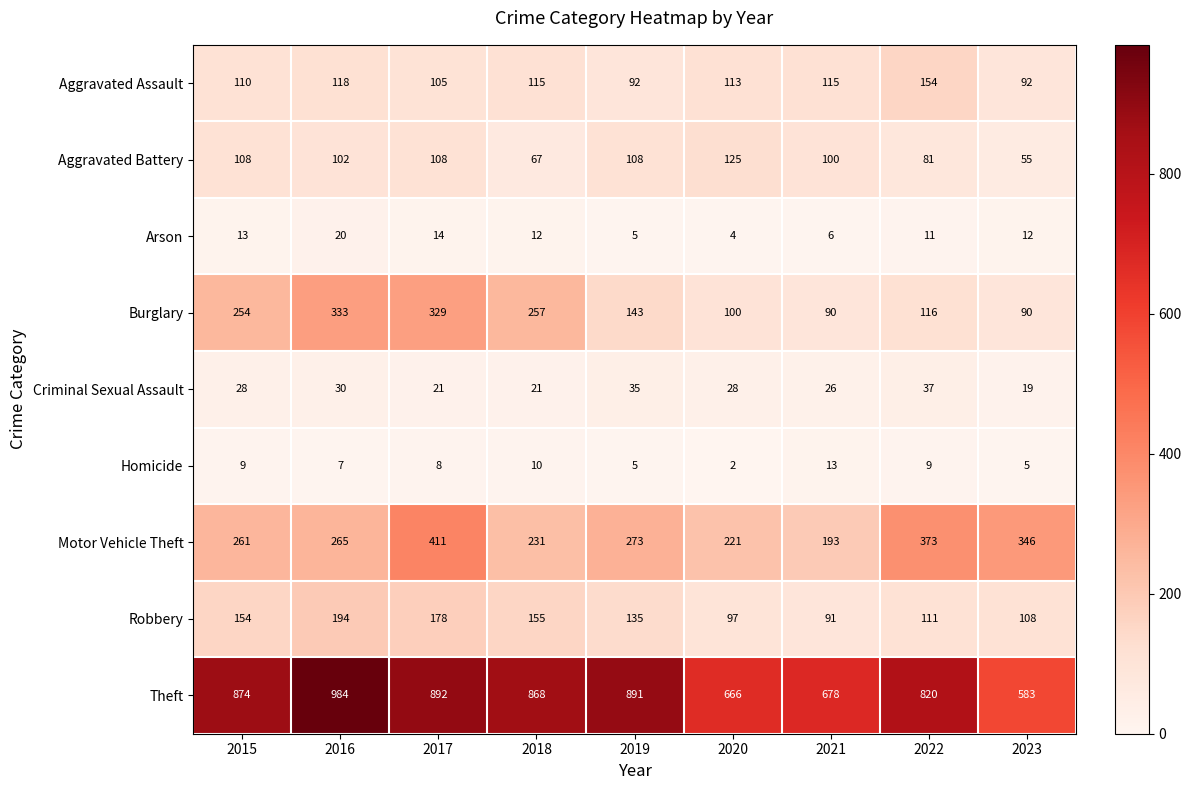

Which series has the largest total across all categories?

Theft